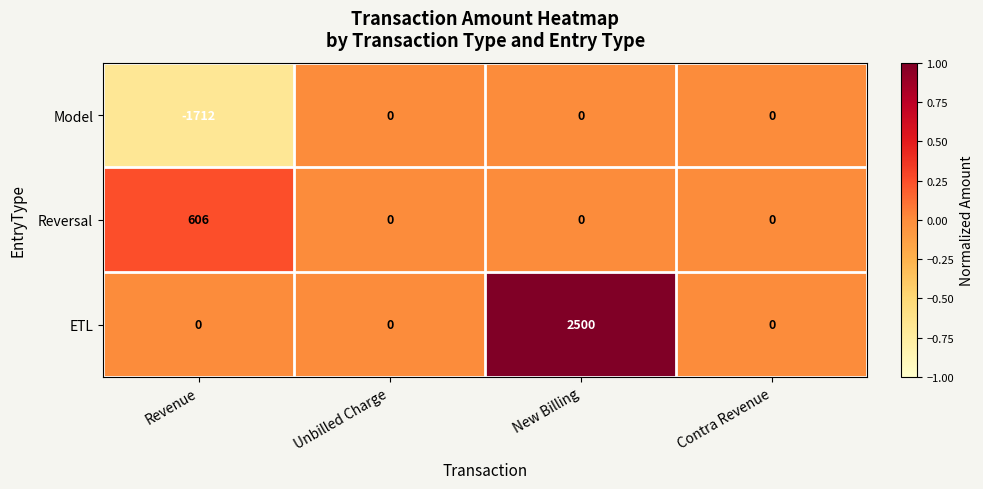

At which label does ETL reach its peak?

New Billing